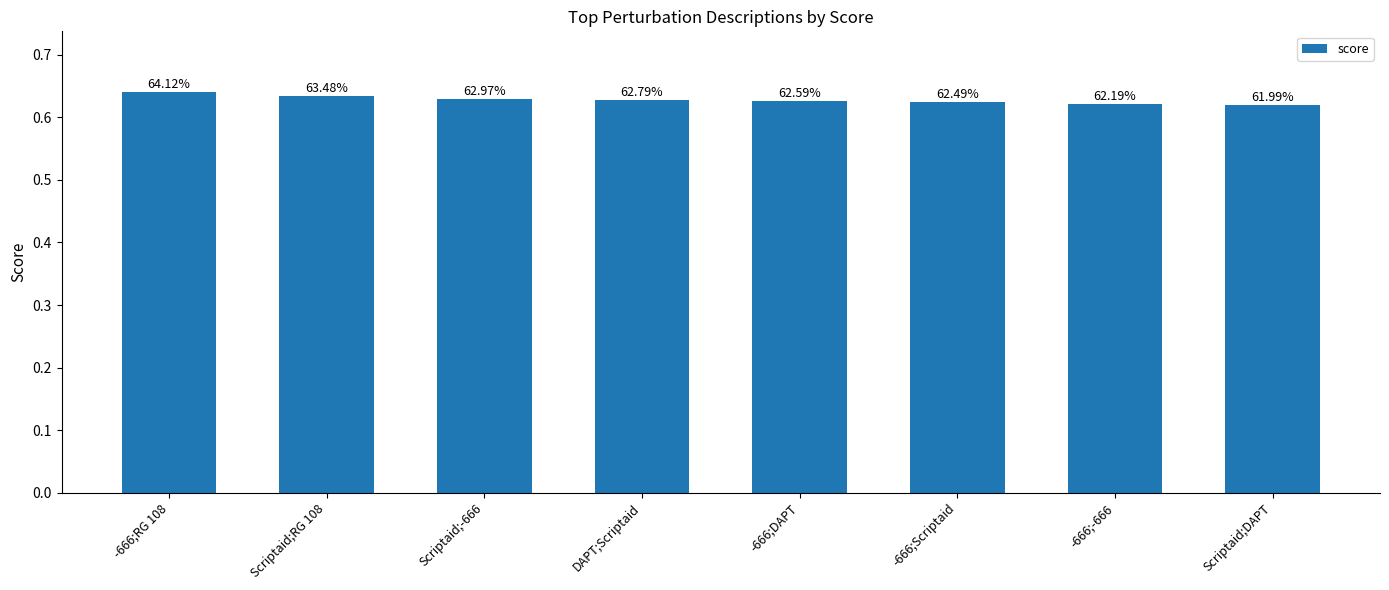

Reading right to left, what are all the values shown in this chart?

0.6	0.6	0.6	0.6	0.6	0.6	0.6	0.6